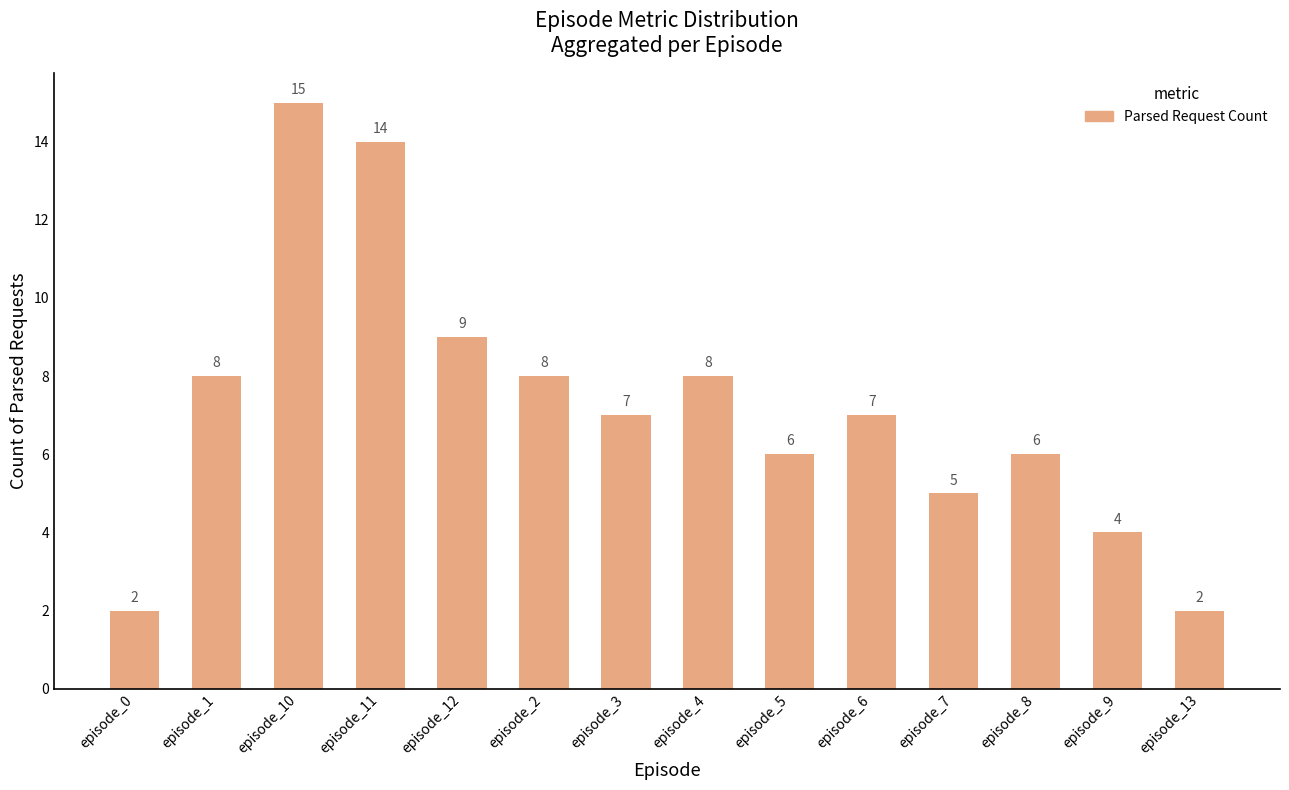

The chart shows a value of 6 at episode_11. True or false?

False